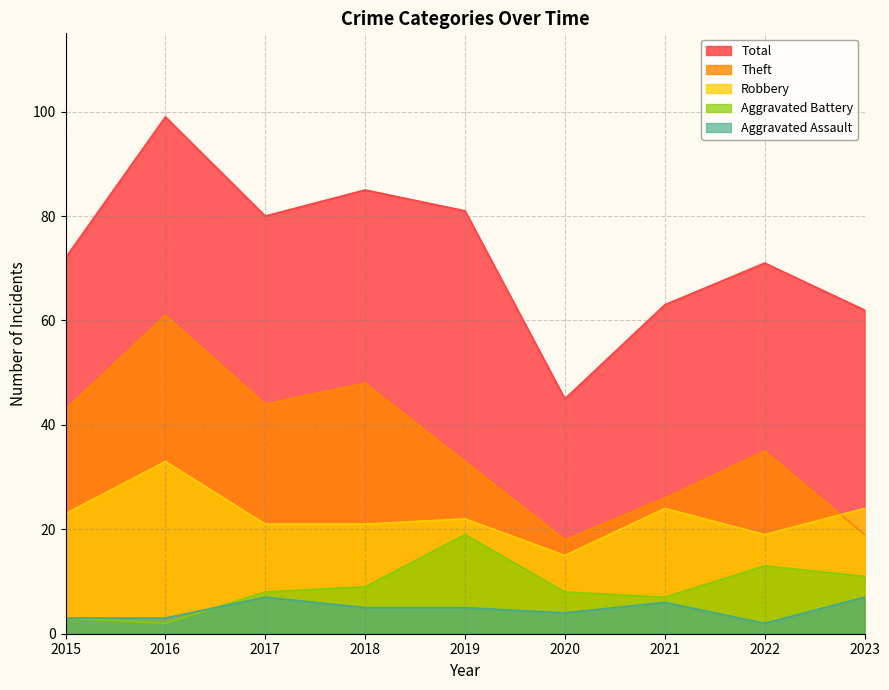

In Robbery, how many points are higher than both neighbors (excluding endpoints)?

3